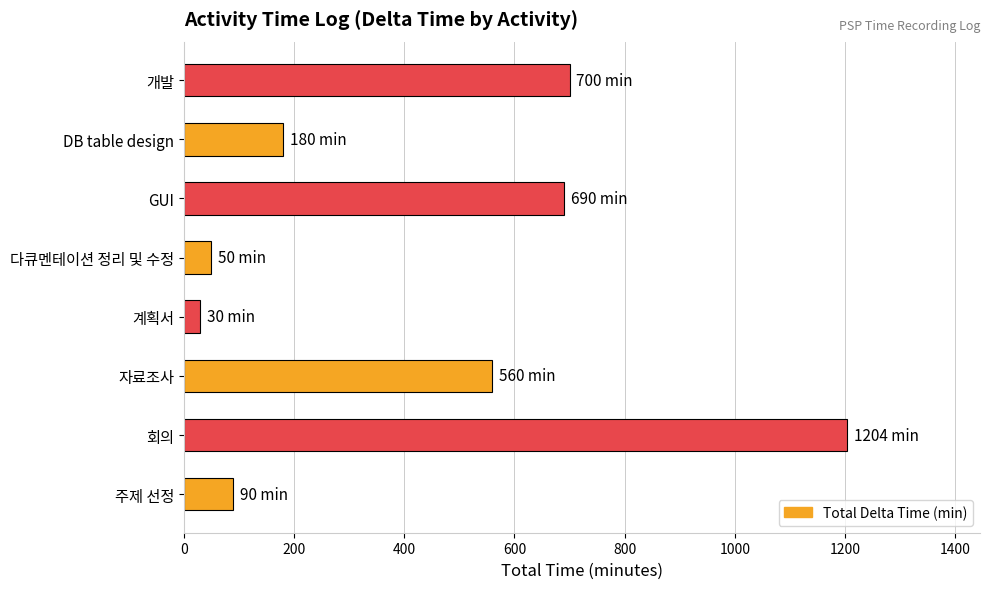

What is the greatest value displayed?

1204